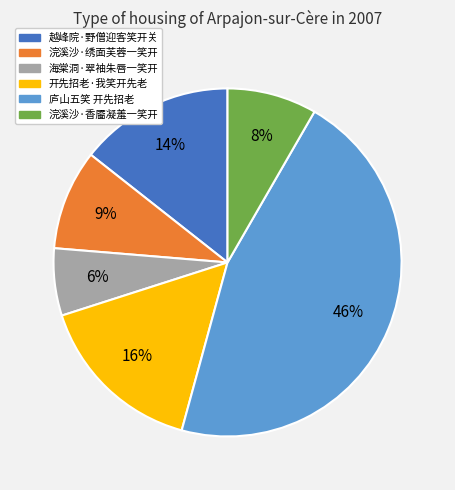

To the nearest percent, what is the difference between the 开先招老·我笑开先老 and 浣溪沙·绣面芙蓉一笑开 slice percentages?

7%